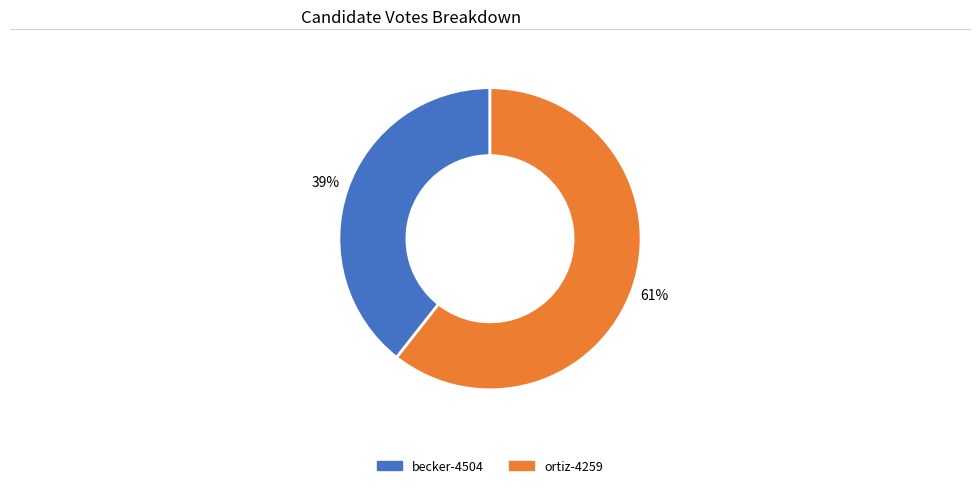

How many slices are in this pie chart?

2